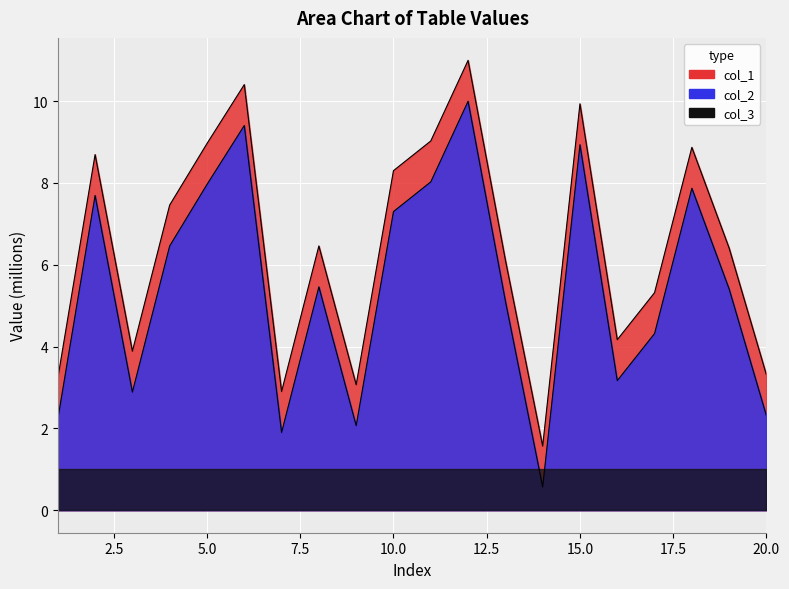

True or false: col_1 and col_2 intersect in this chart.

False